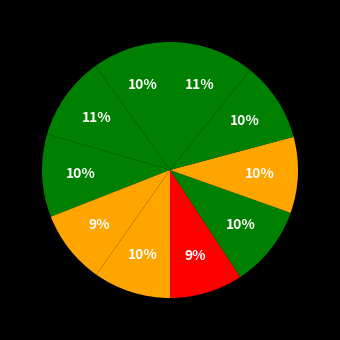

Rank the categories by value from highest to lowest.

Fold 10, Fold 2, Fold 3, Fold 7, Fold 9, Fold 1, Fold 5, Fold 8, Fold 4, Fold 6